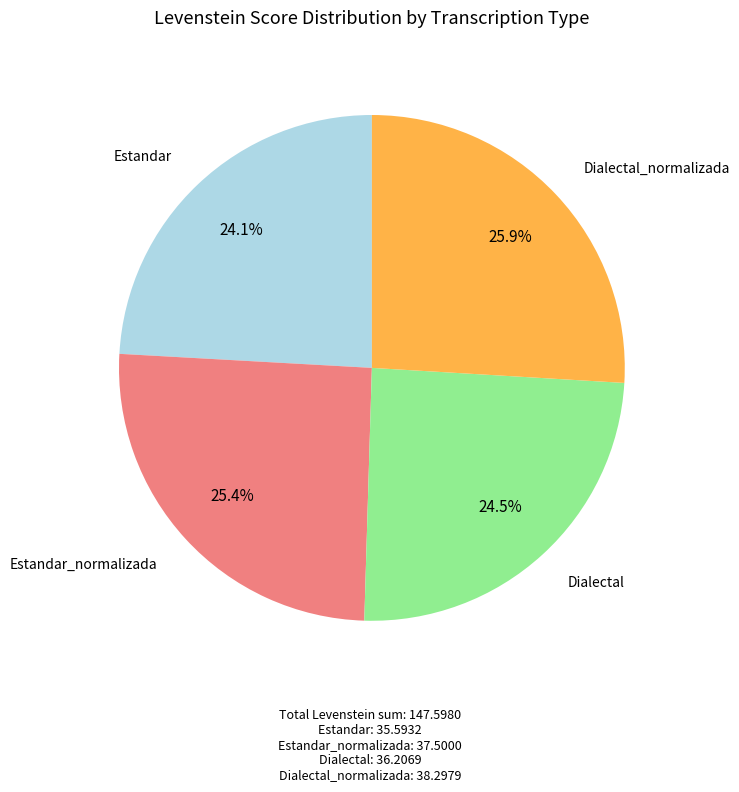

What is the ratio of the value at Estandar_normalizada to the value at Estandar?

1.1